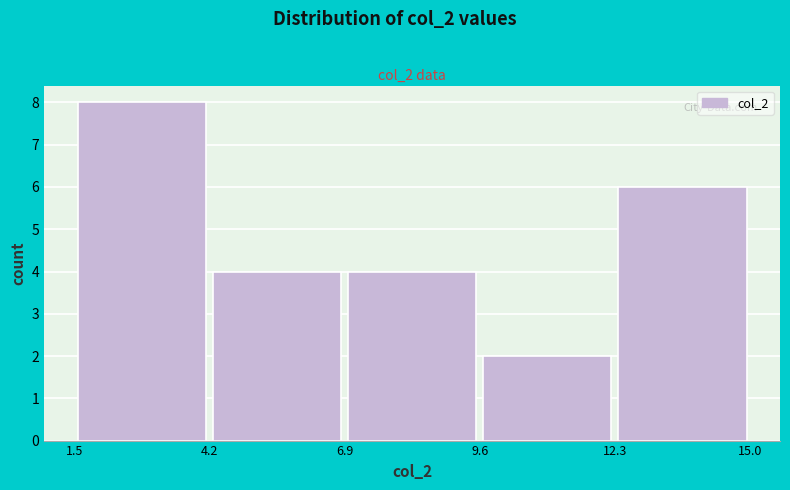

Which range on the x-axis has the tallest bar?

1.5 to 4.2